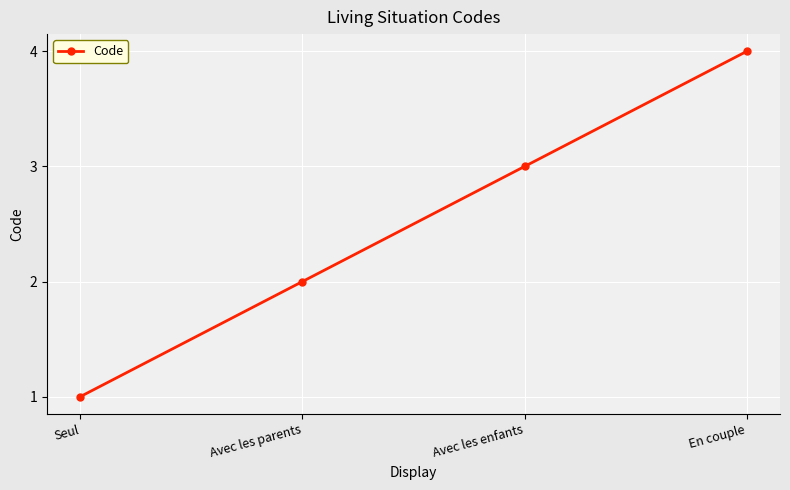

List the labels in order of value, smallest first.

Seul, Avec les parents, Avec les enfants, En couple